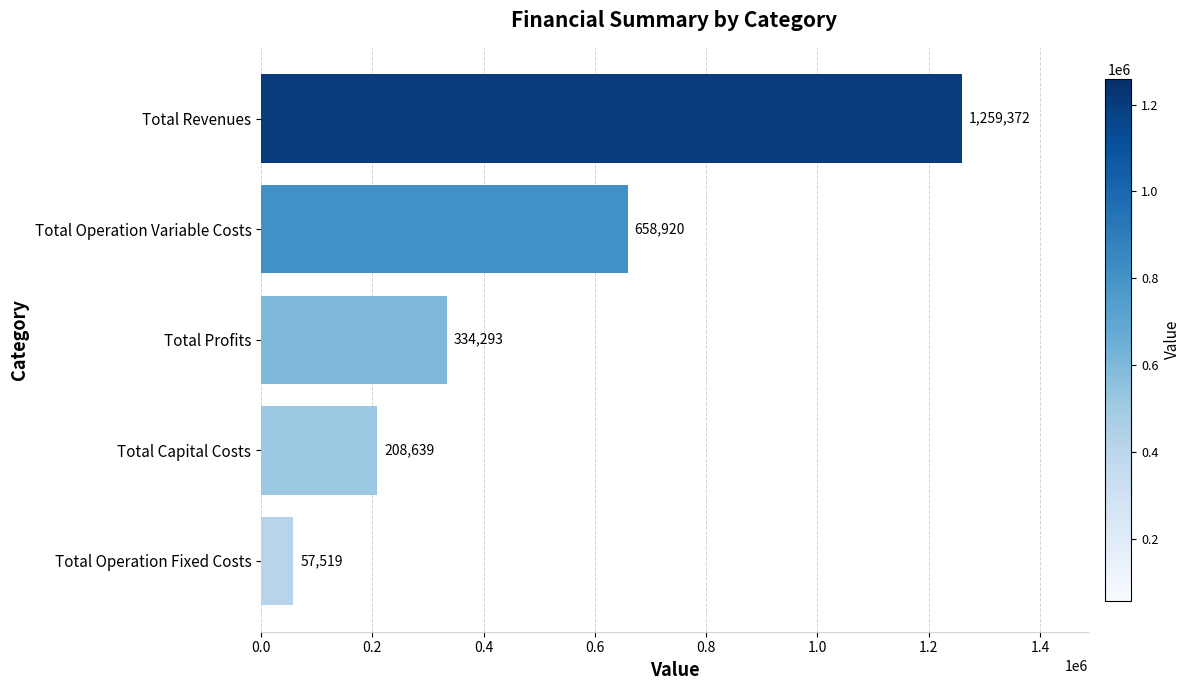

True or false: the data shows 349679.1 at Total Capital Costs.

False